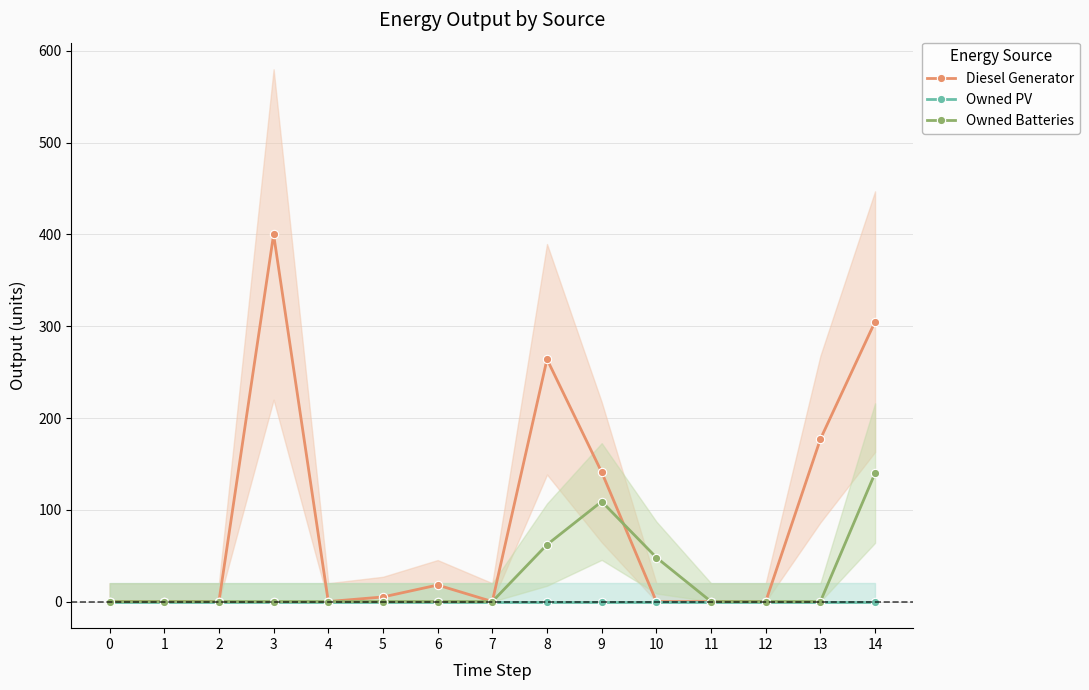

What is the maximum value for Owned Batteries?

140